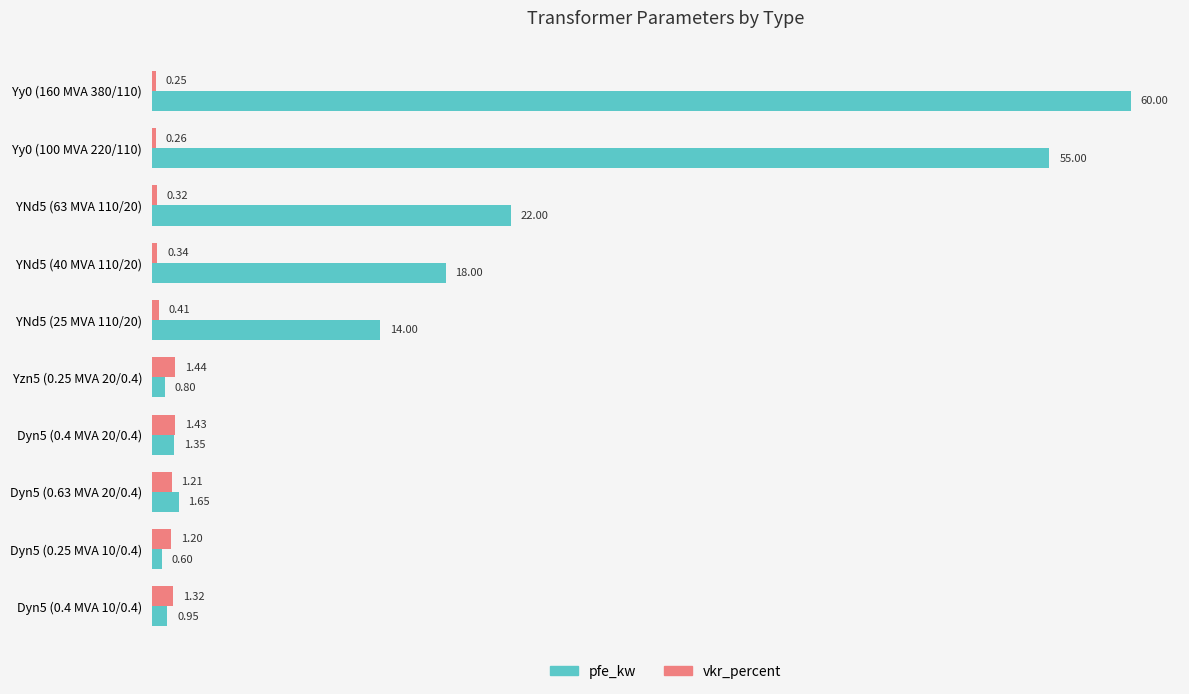

What is the difference between the second highest and minimum values in the vkr_percent series?

1.2